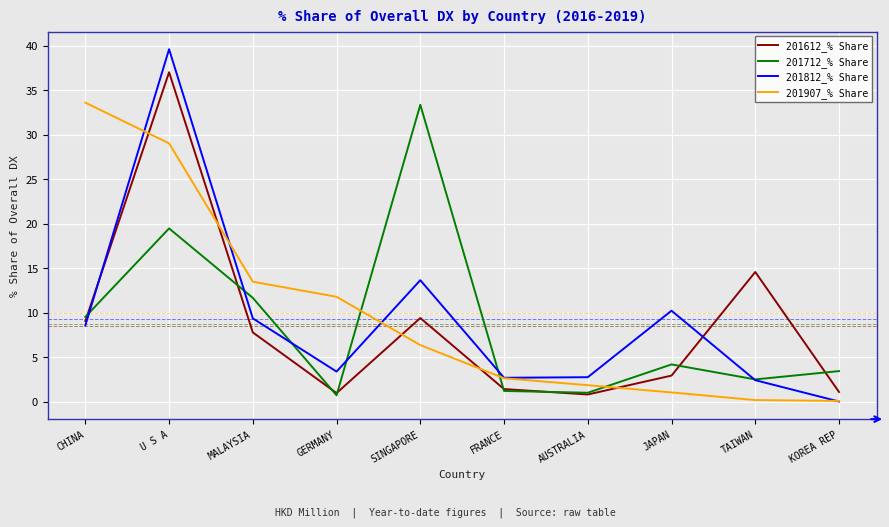

Where do 201907_% Share and 201812_% Share first cross each other?

CHINA and U S A